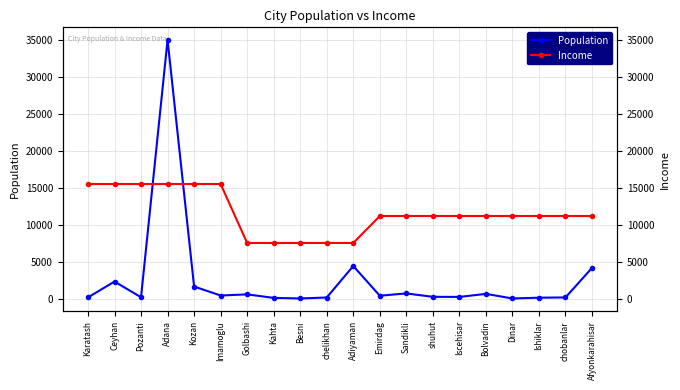

How many data points in Population are above 428?

10